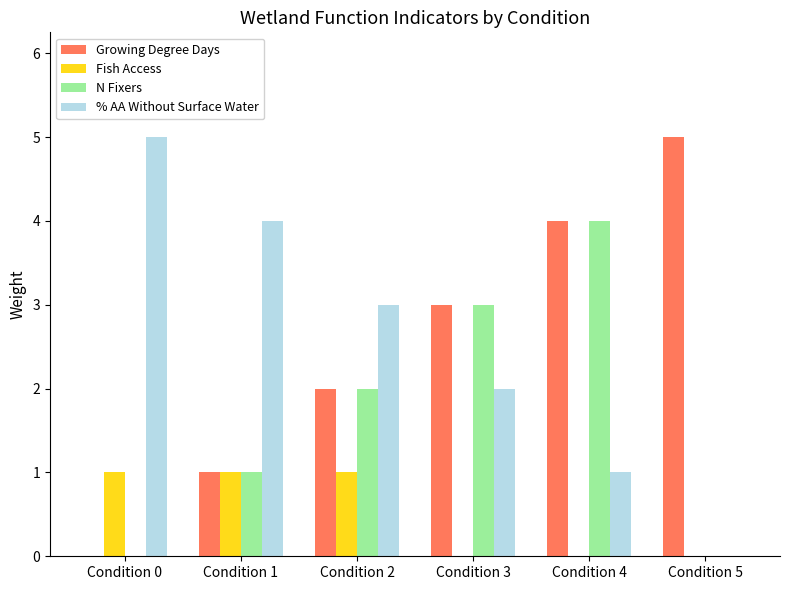

What is the maximum value for Growing Degree Days?

5